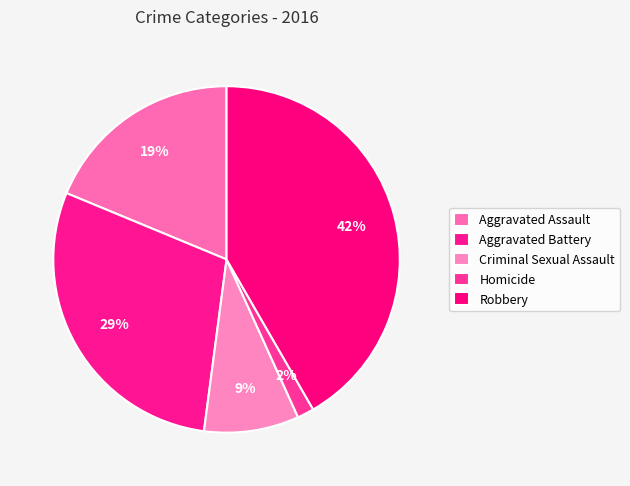

The Criminal Sexual Assault slice represents 19% of the pie. True or false?

False